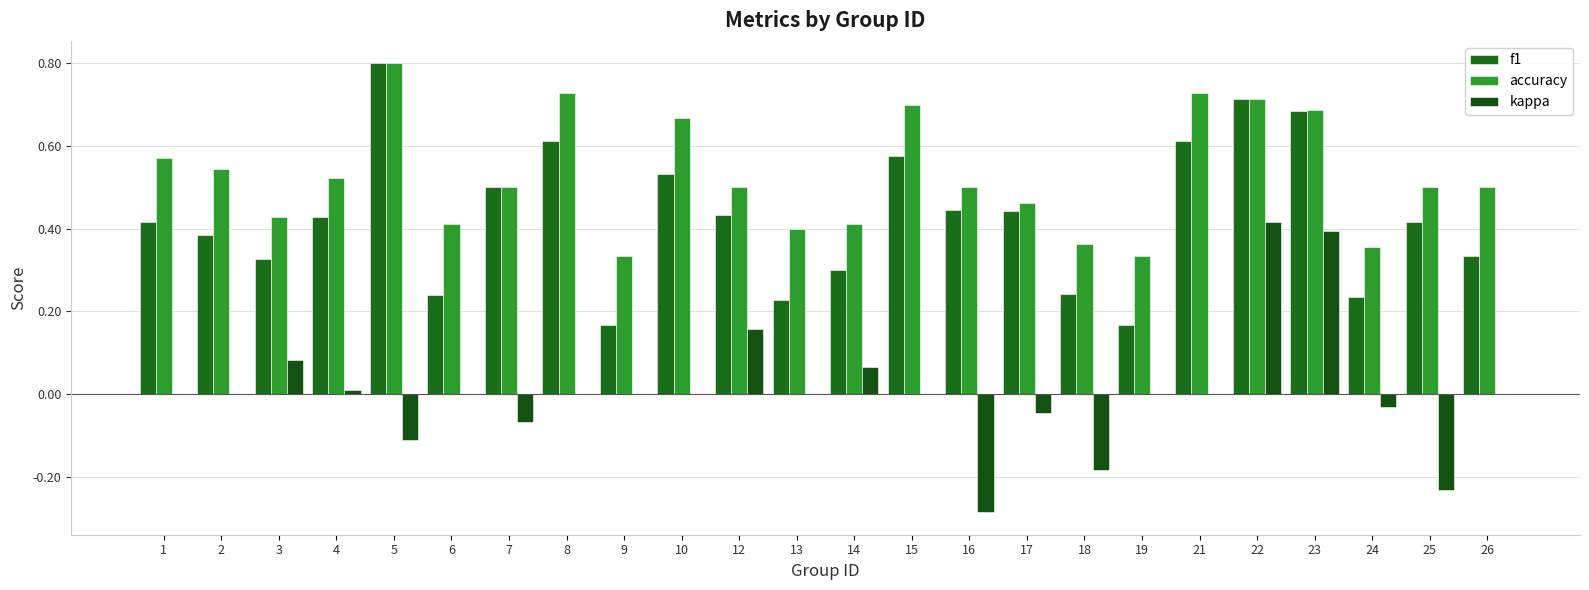

Which category has the highest value across all series?

5